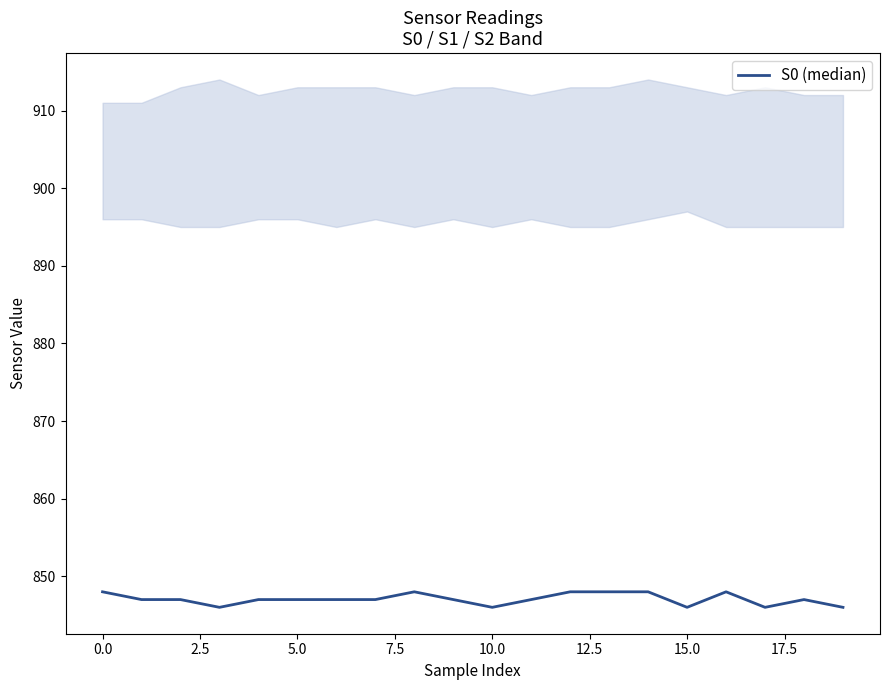

How many points are higher than both their immediate neighbors (excluding endpoints)?

3